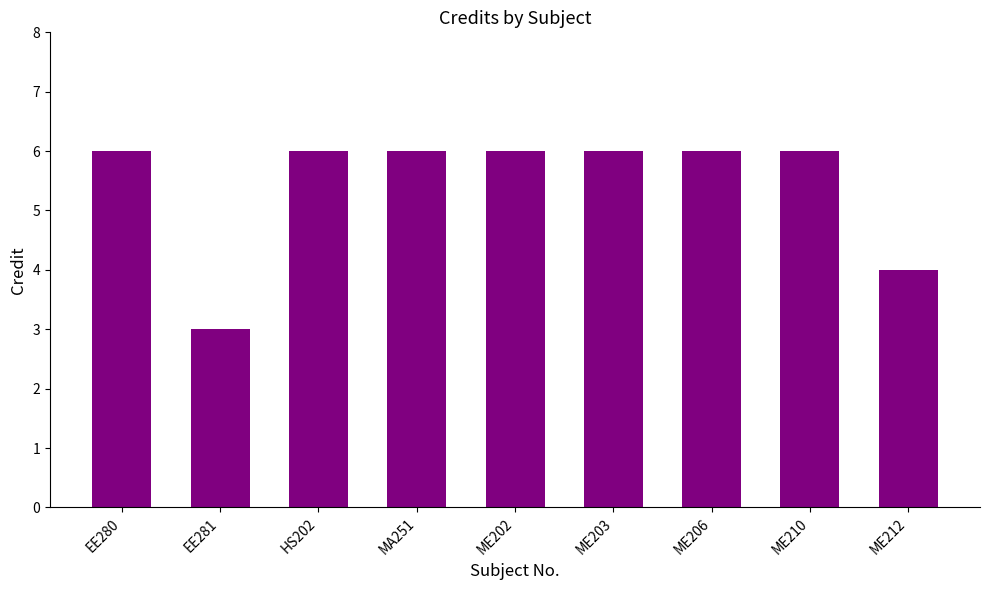

At which category does the chart reach its minimum across all series?

EE281